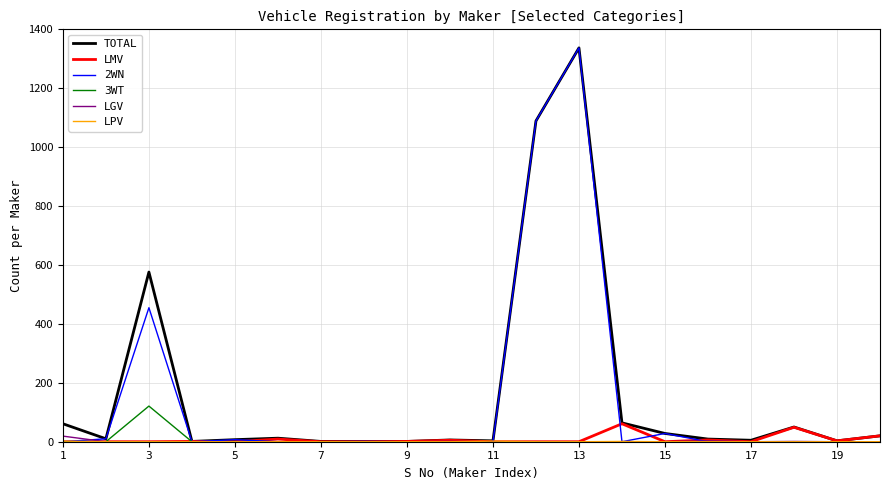

What is the maximum value shown in the chart?

1337